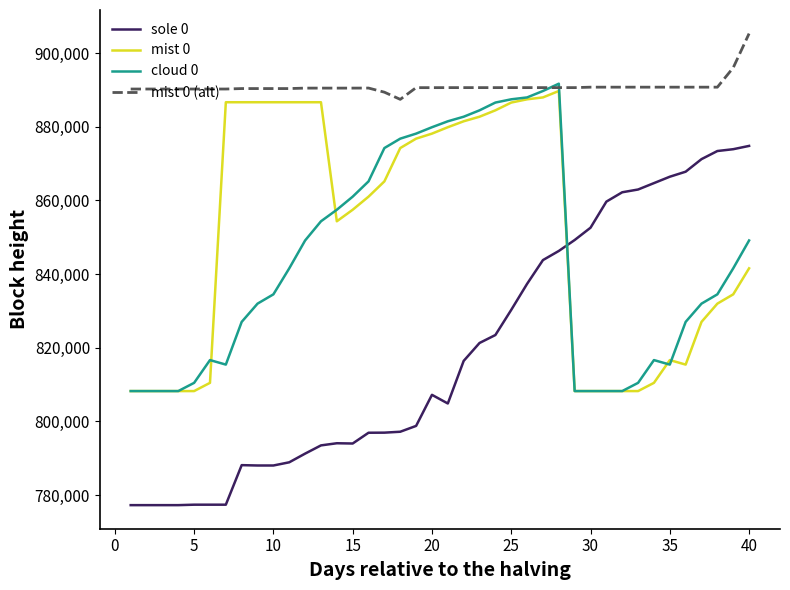

What is the maximum value for cloud 0?

891700